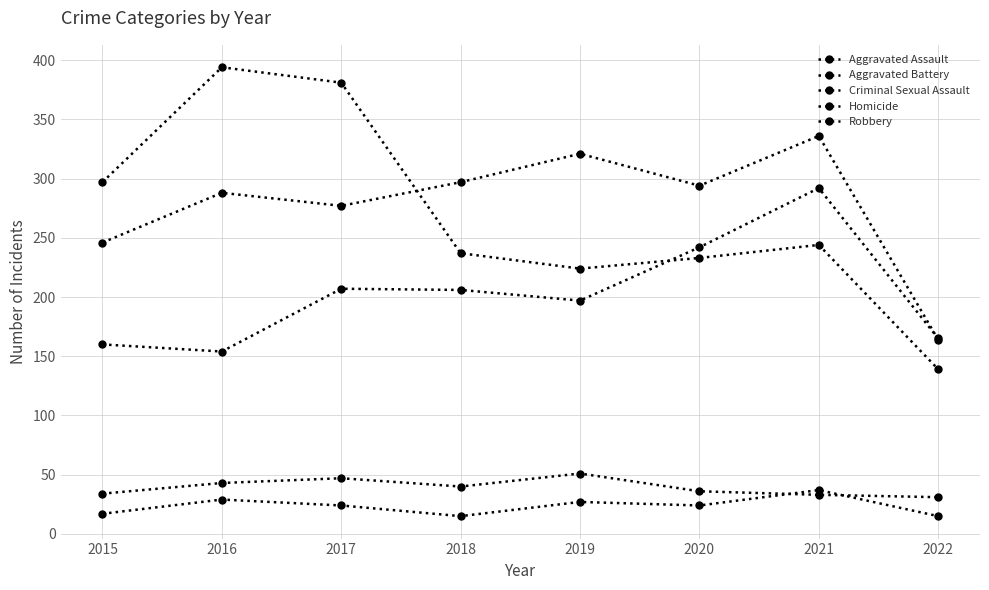

Is this an area chart (filled region under the line)?

No